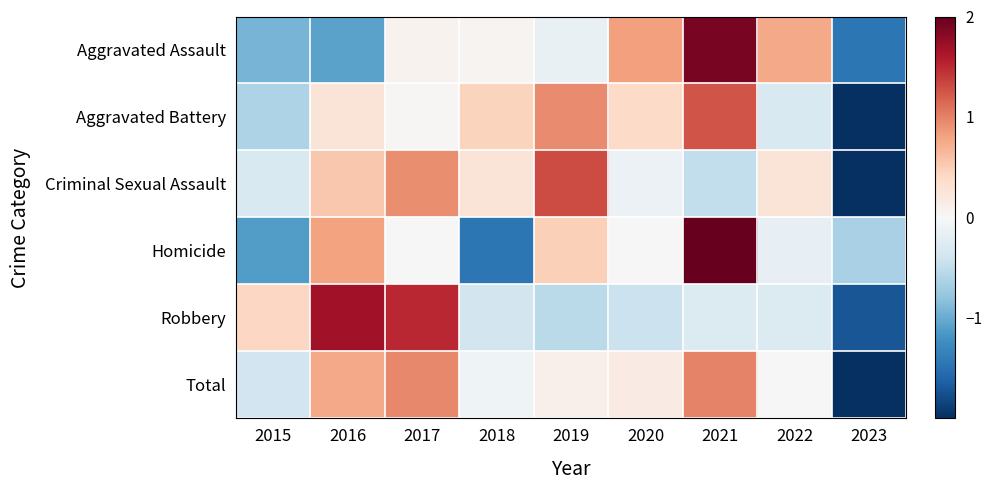

How many categories are shown in the chart?

9